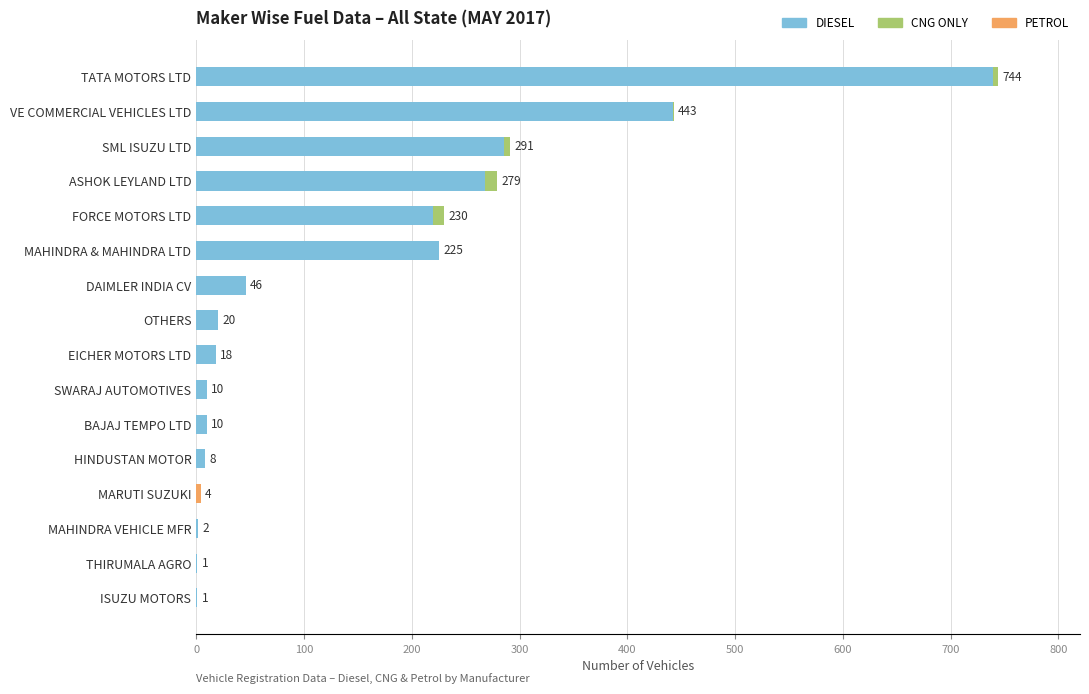

At which category is the sum across all series the highest?

TATA MOTORS LTD